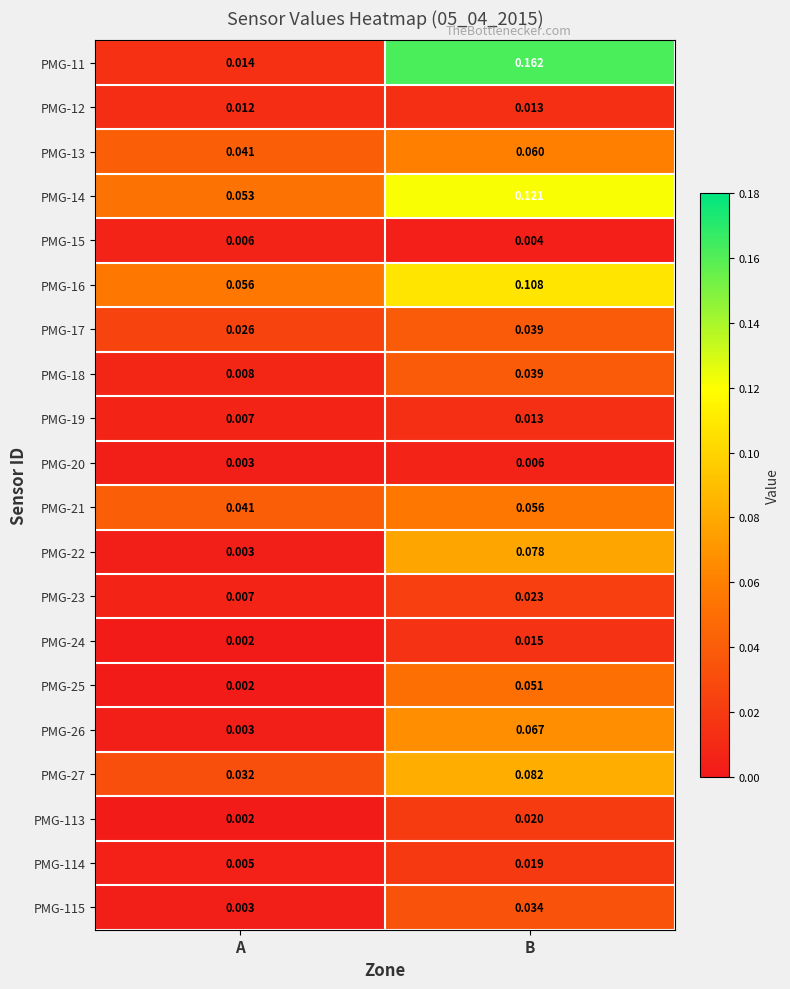

List the labels in order of PMG-17 value, smallest first.

A, B